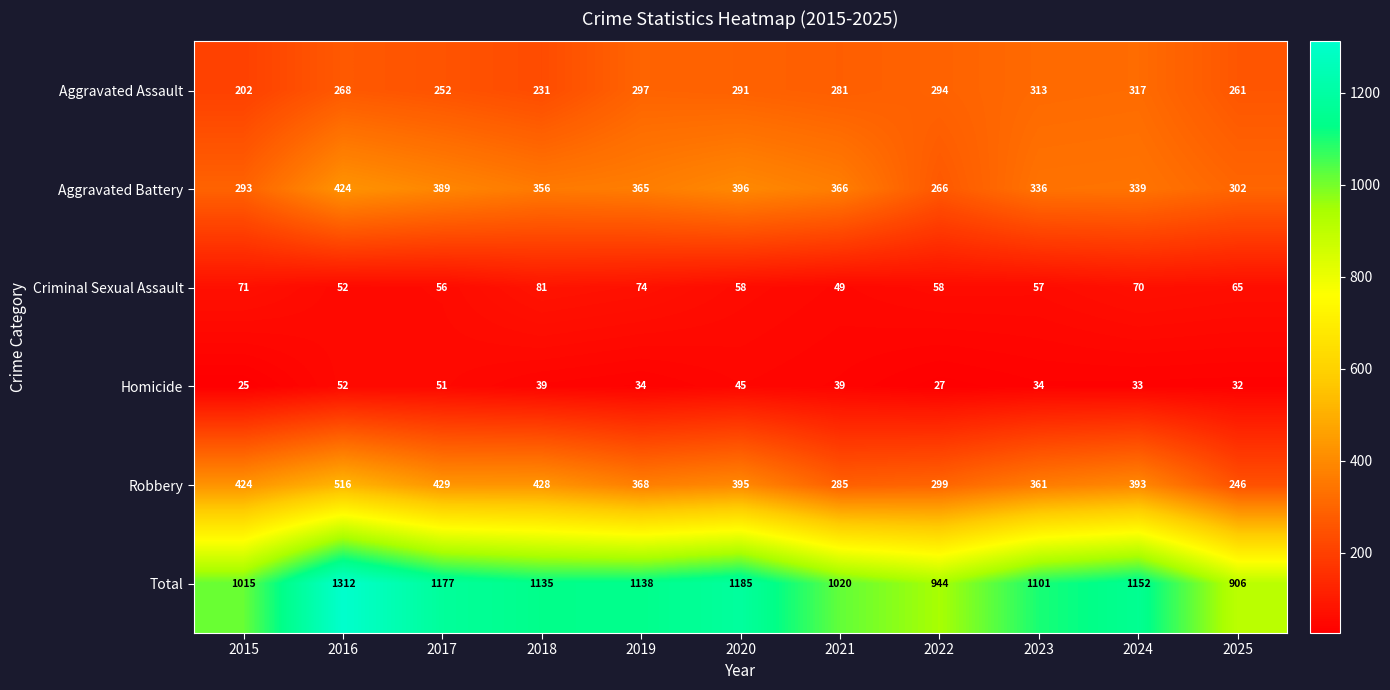

What is the difference between the Criminal Sexual Assault values at 2022 and 2025?

7